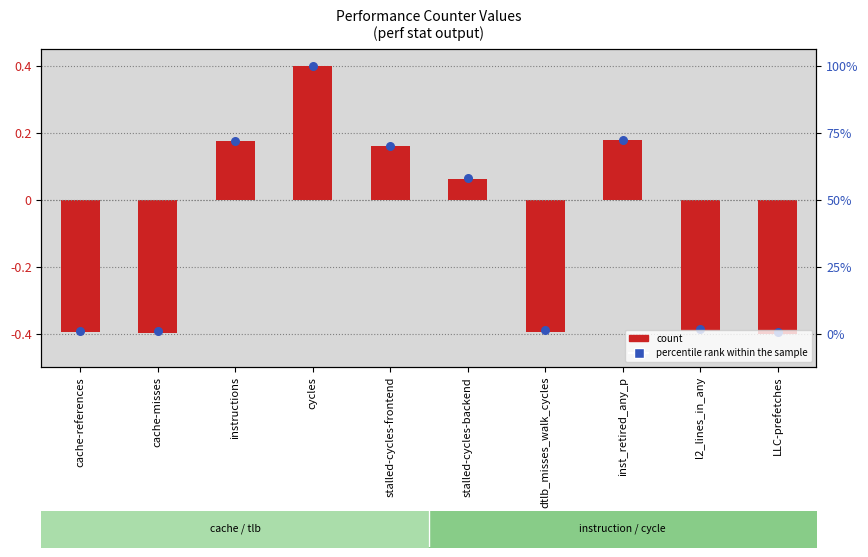

What are all the series names shown in the legend?

count, percentile rank within the sample